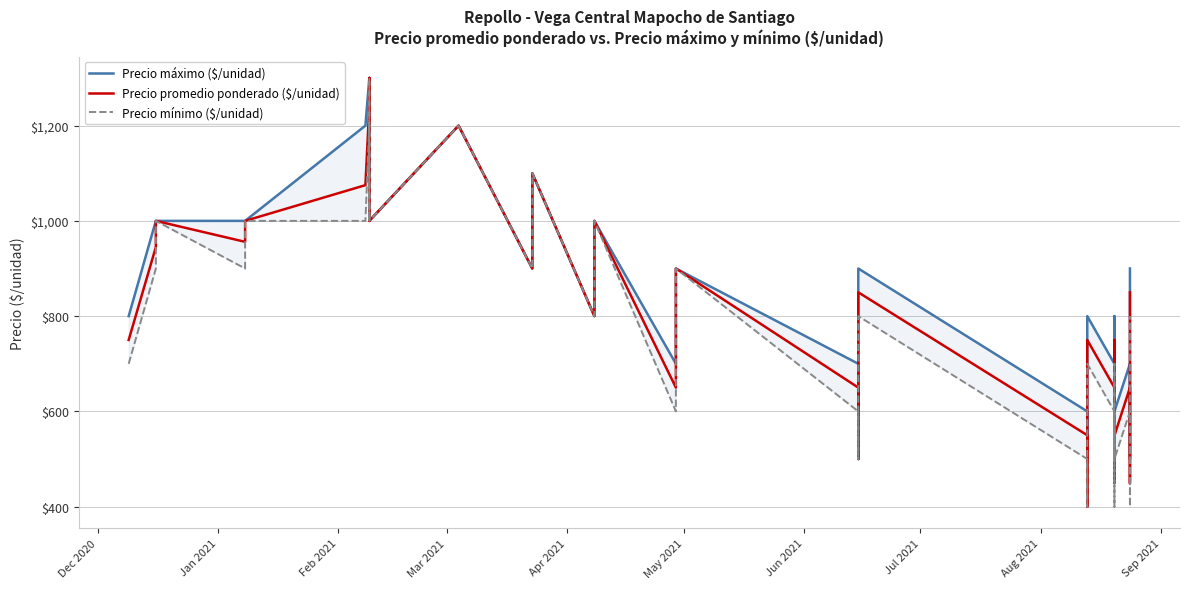

Rank the series by their maximum value, from highest to lowest.

Precio máximo ($/unidad), Precio promedio ponderado ($/unidad), Precio mínimo ($/unidad)